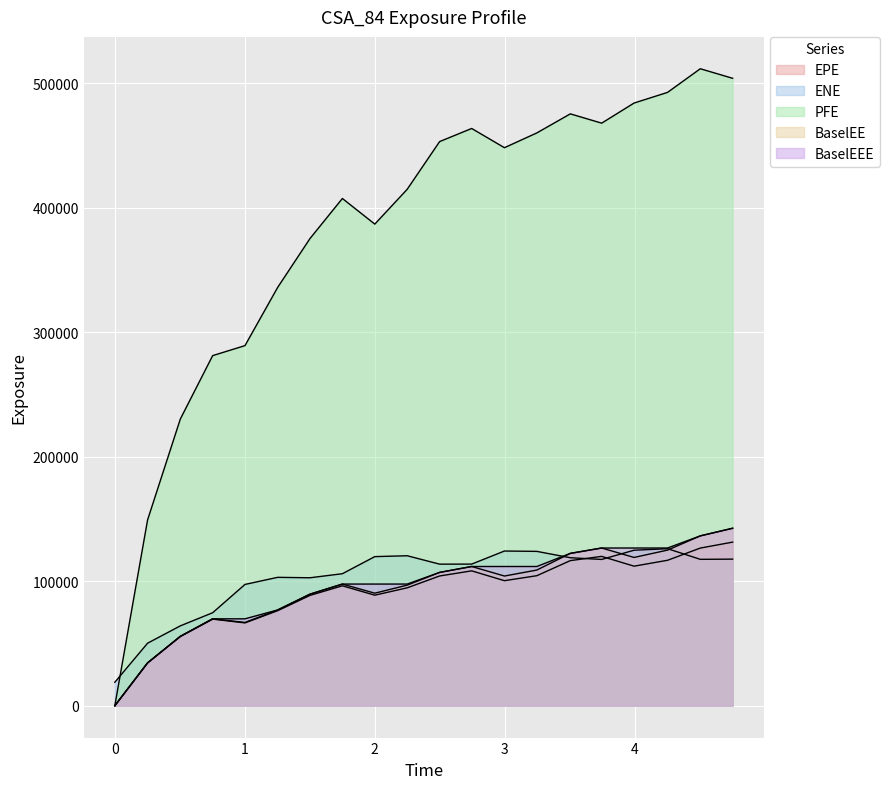

Where does the BaselEEE series first go above 107054?

2.74521